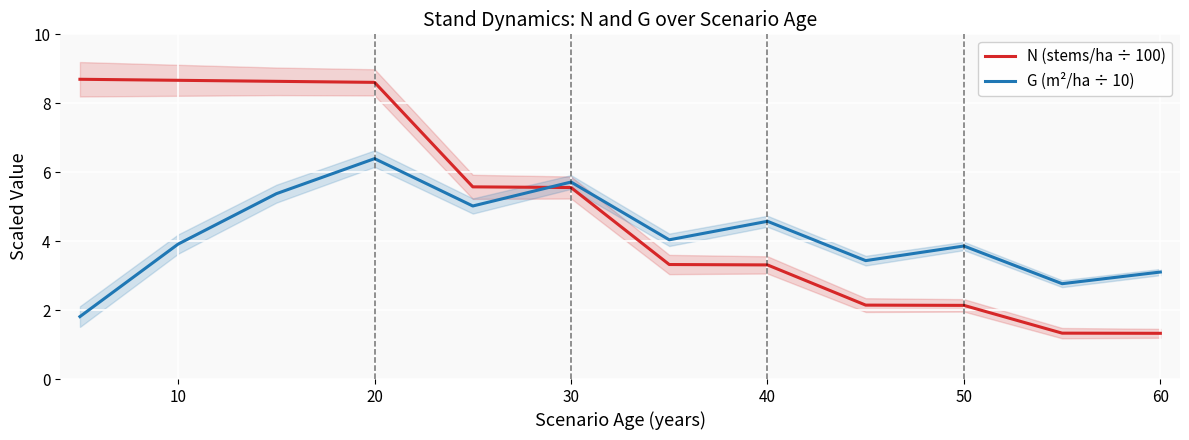

How many series are shown in this chart?

2